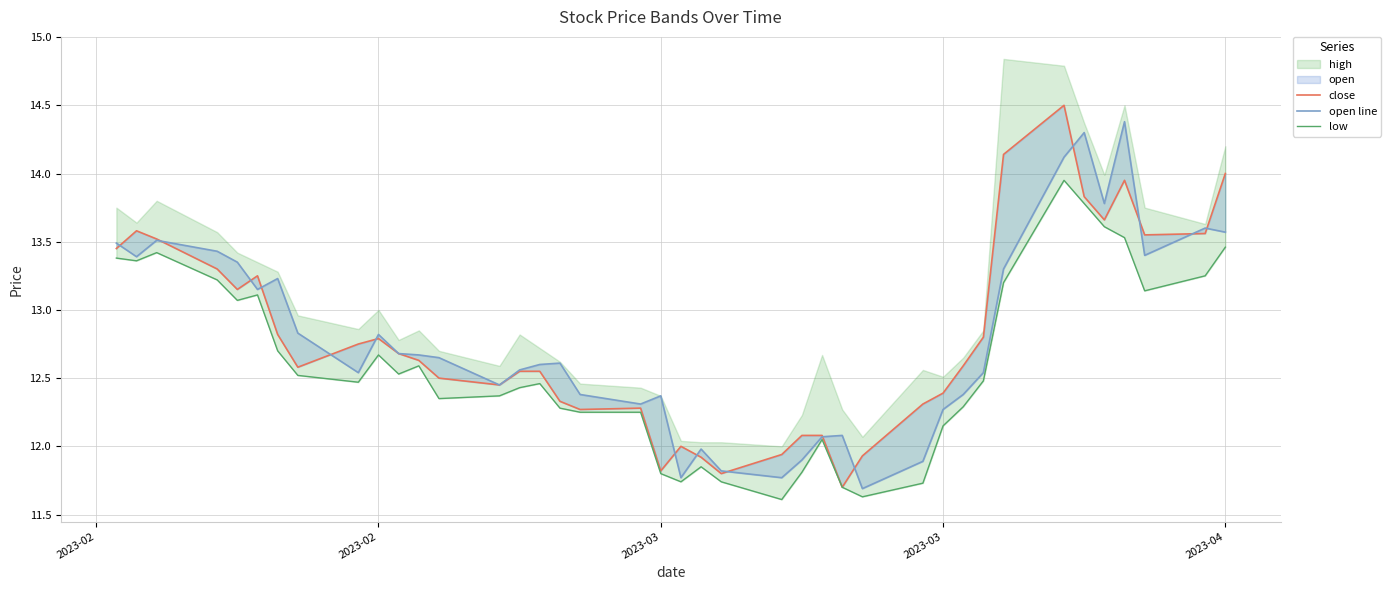

What is the minimum value for low?

11.6